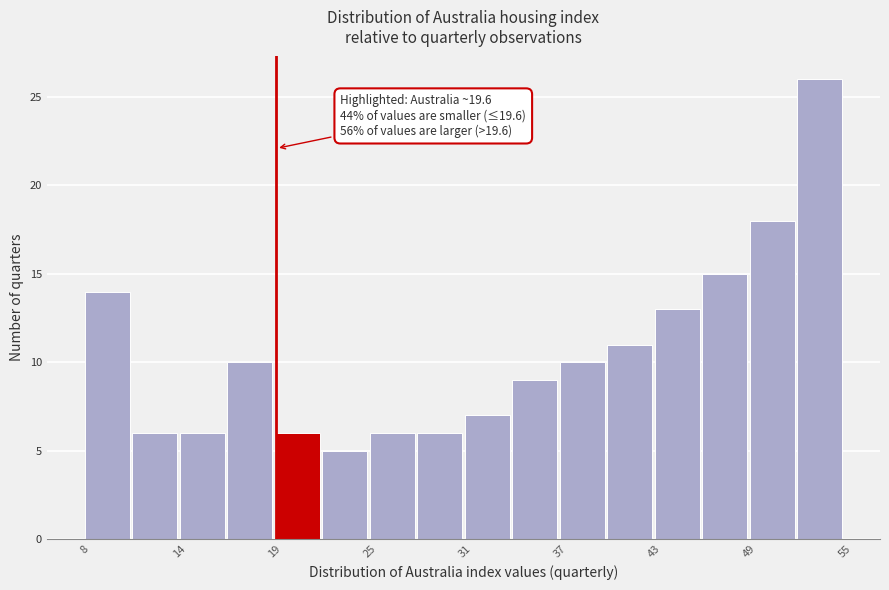

Read against the x-axis, roughly where is the centre of the tallest bar?

54